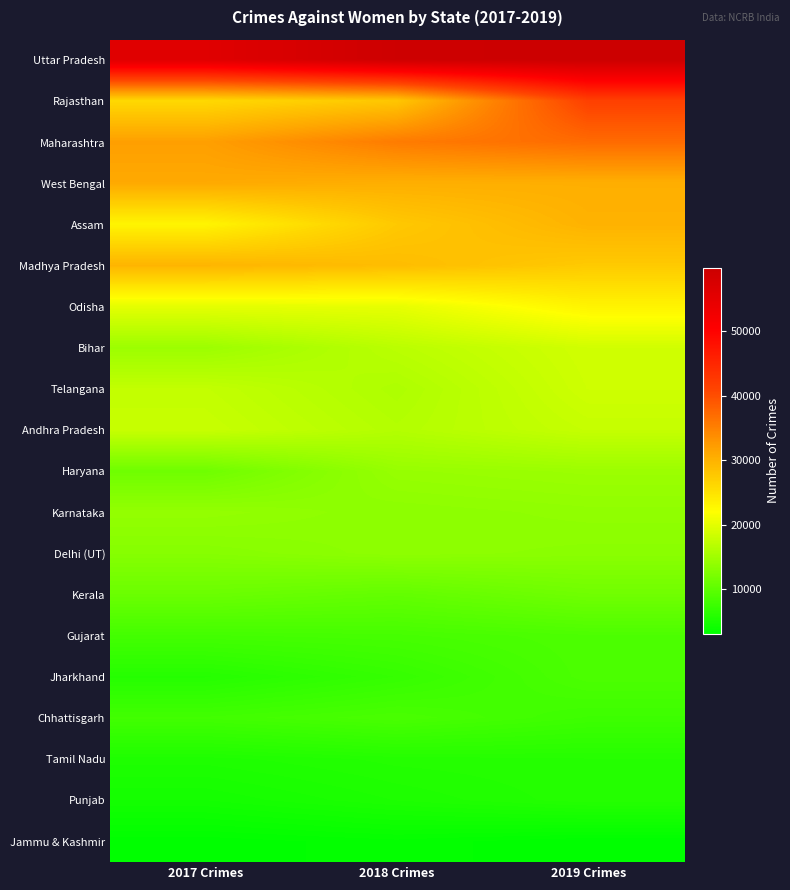

What is the smallest value displayed?

3069